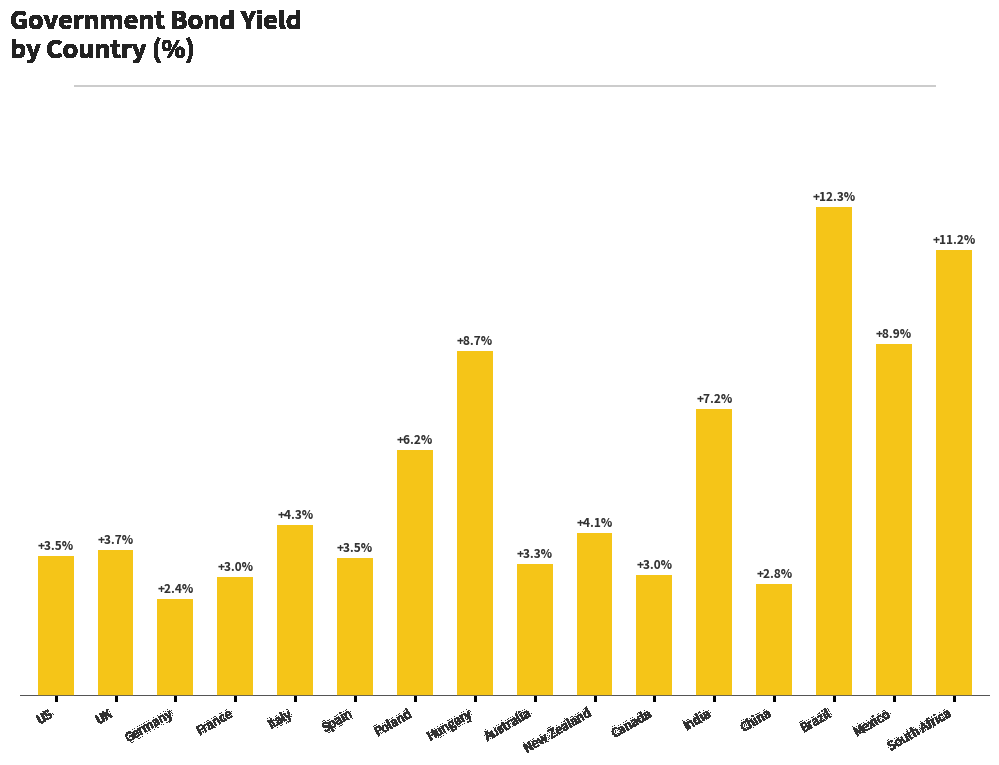

At which category does the chart reach its peak across all series?

Brazil